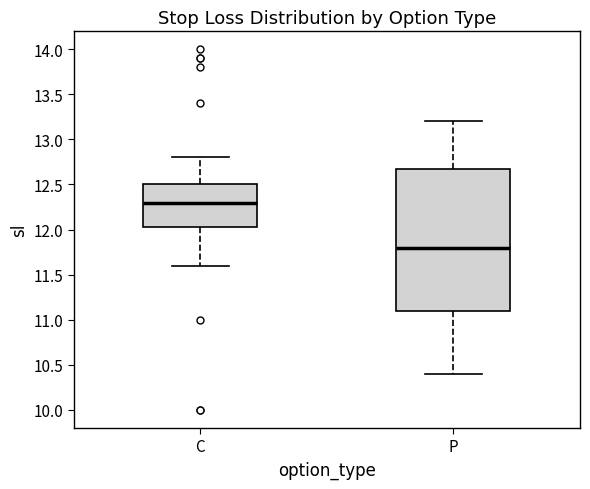

Where does the upper whisker of the box for P end on the y-axis? The values are not printed on the chart, so give them approximately, as read against the axis.

13.20